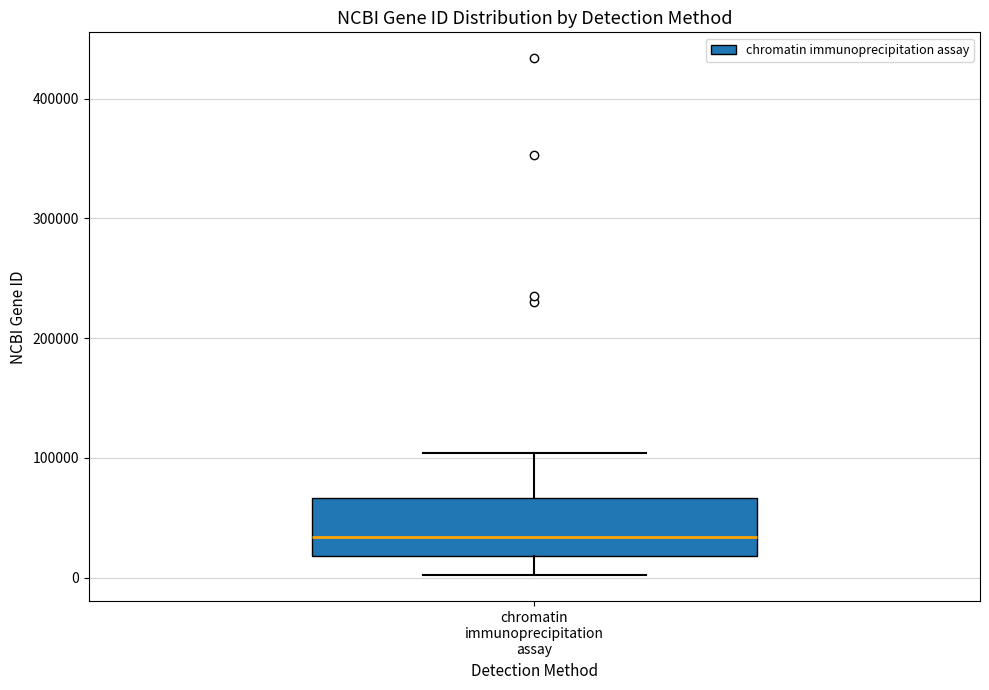

Transcribe this box plot: give where the median line is, the range the box spans, and where the two whiskers end, as read against the y-axis. The values are not printed on the chart, so give them approximately, as read against the axis.

median 30000, box 20000 to 70000, whiskers 0 to 100000